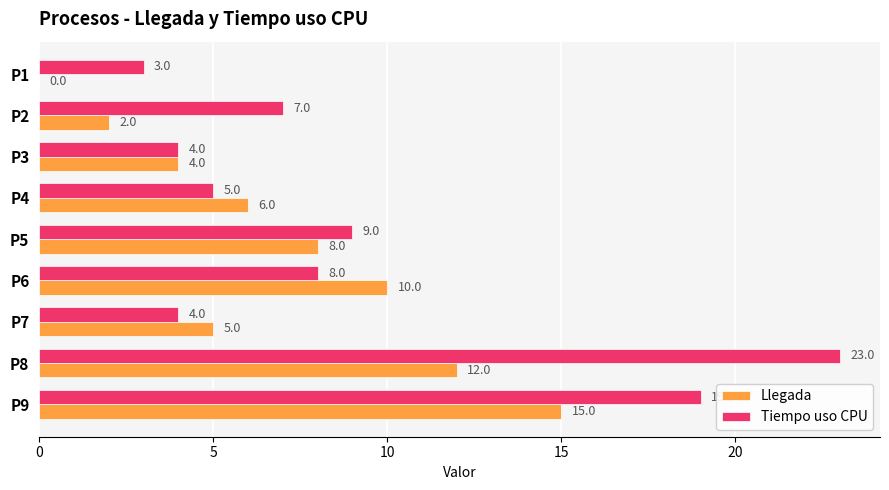

What is the maximum value for Llegada?

15